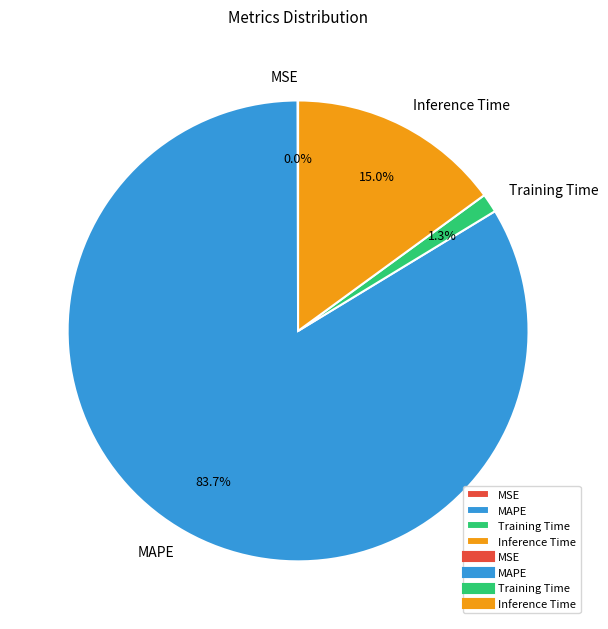

What is the largest slice in the pie chart?

MAPE